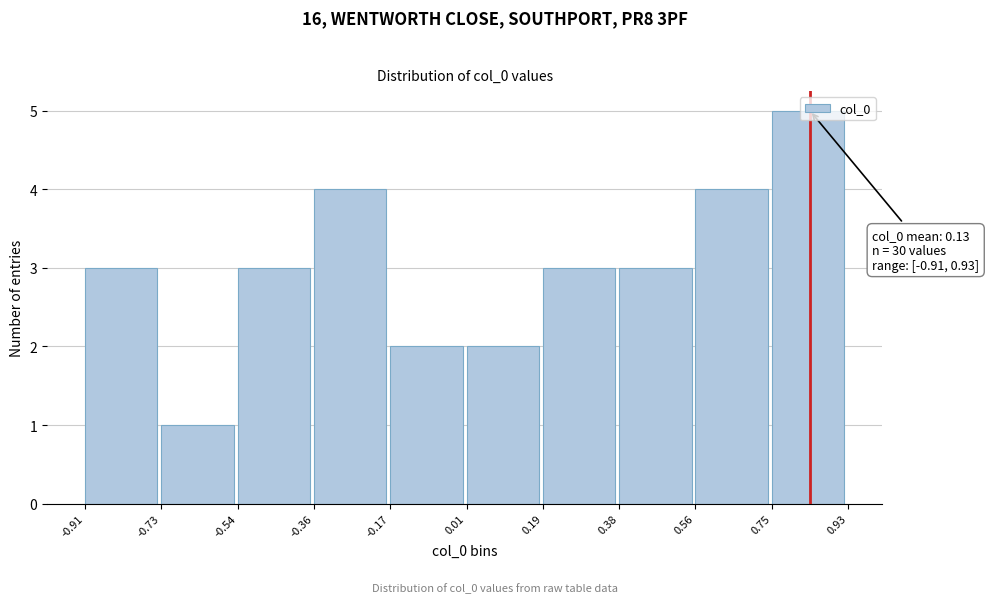

Over which range of the x-axis is the bar tallest?

0.75 to 0.93